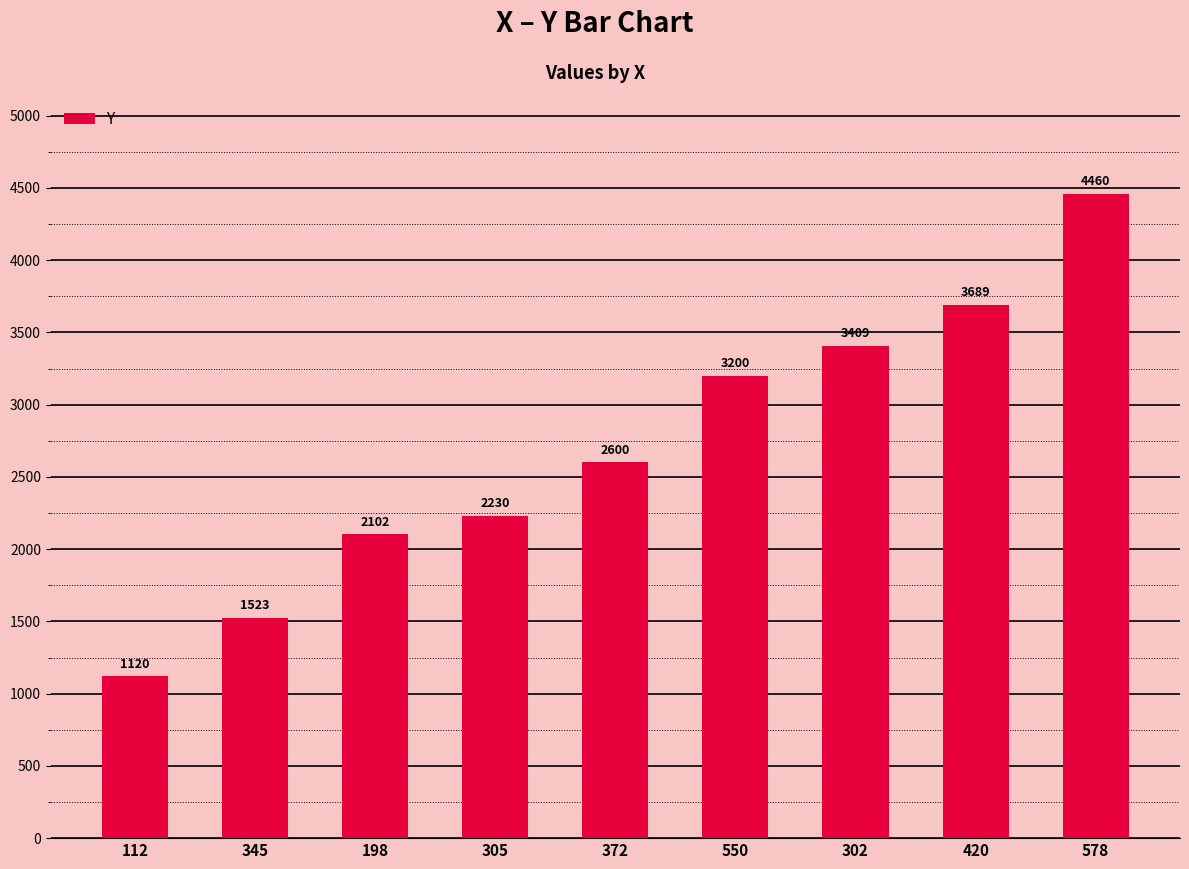

What is the maximum value shown in the chart?

4460